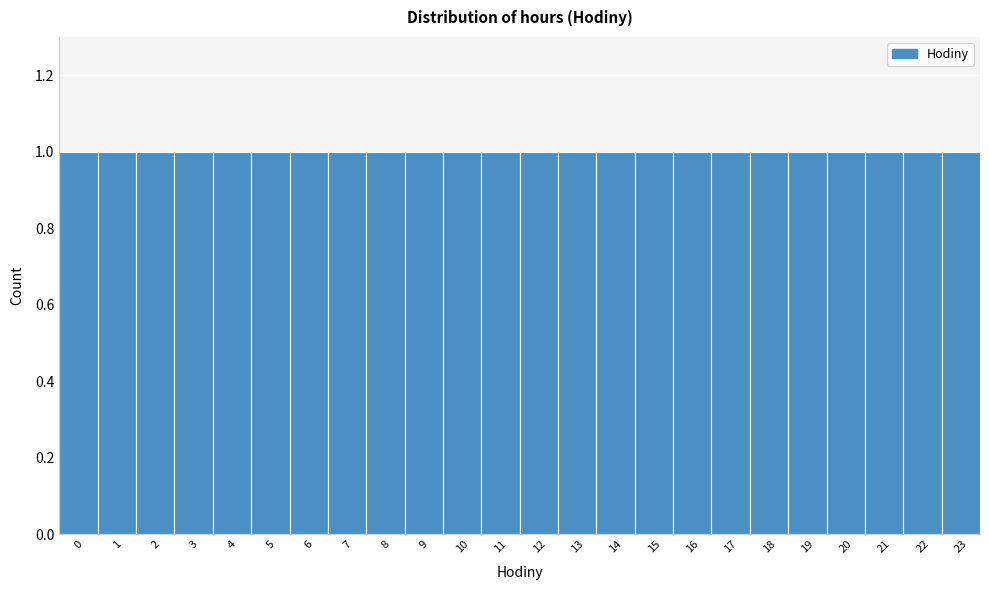

Reading left to right, transcribe this chart: for each bar, give the range it covers on the x-axis and its height. The values are not printed on the chart, so give them approximately, as read against the axis.

-0.5 to 0.5: 1
0.5 to 1.5: 1
1.5 to 2.5: 1
2.5 to 3.5: 1
3.5 to 4.5: 1
4.5 to 5.5: 1
5.5 to 6.5: 1
6.5 to 7.5: 1
7.5 to 8.5: 1
8.5 to 9.5: 1
9.5 to 10.5: 1
10.5 to 11.5: 1
11.5 to 12.5: 1
12.5 to 13.5: 1
13.5 to 14.5: 1
14.5 to 15.5: 1
15.5 to 16.5: 1
16.5 to 17.5: 1
17.5 to 18.5: 1
18.5 to 19.5: 1
19.5 to 20.5: 1
20.5 to 21.5: 1
21.5 to 22.5: 1
22.5 to 23.5: 1